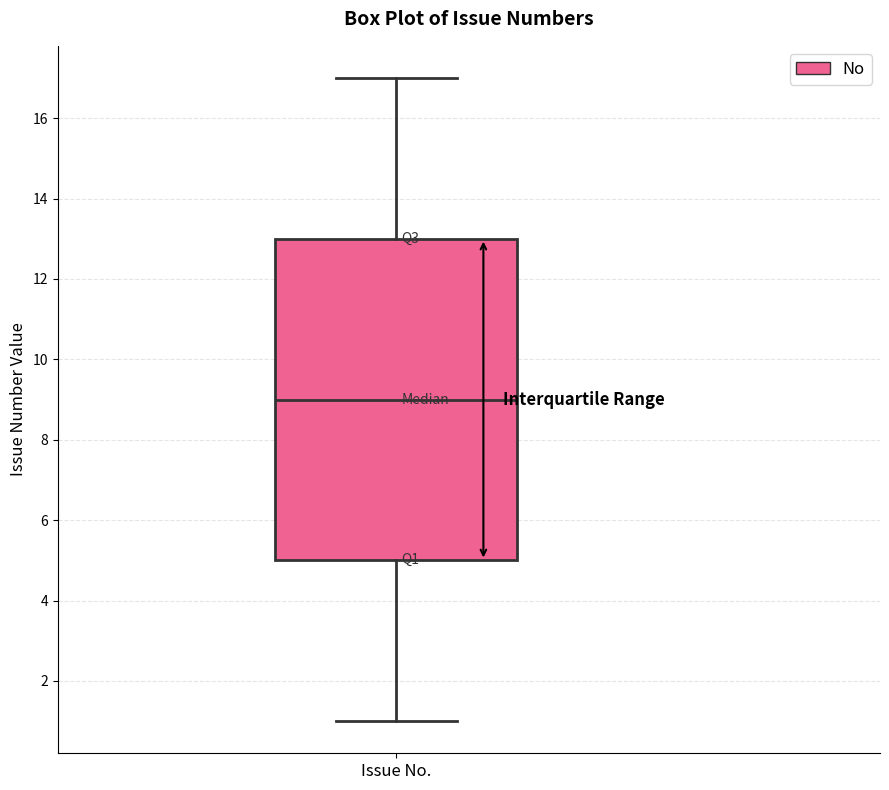

Transcribe this box plot: give where the median line is, the range the box spans, and where the two whiskers end, as read against the y-axis. The values are not printed on the chart, so give them approximately, as read against the axis.

median 9, box 5 to 13, whiskers 1 to 17